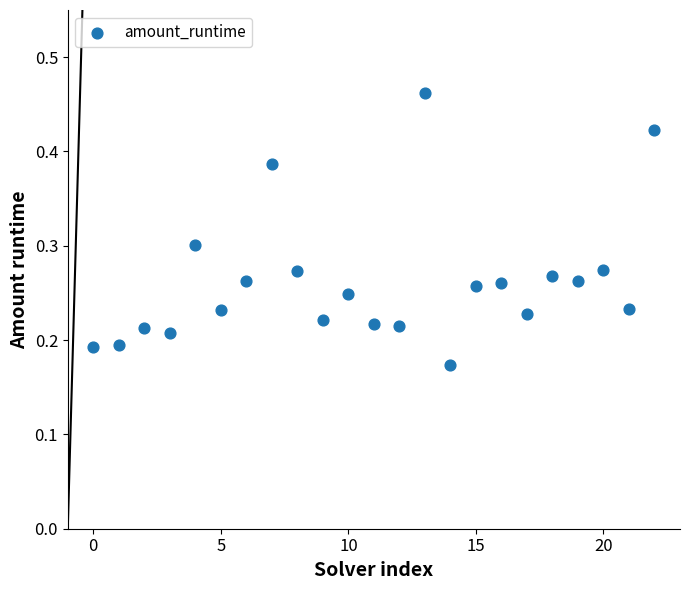

How many points are shown in the scatter plot?

23